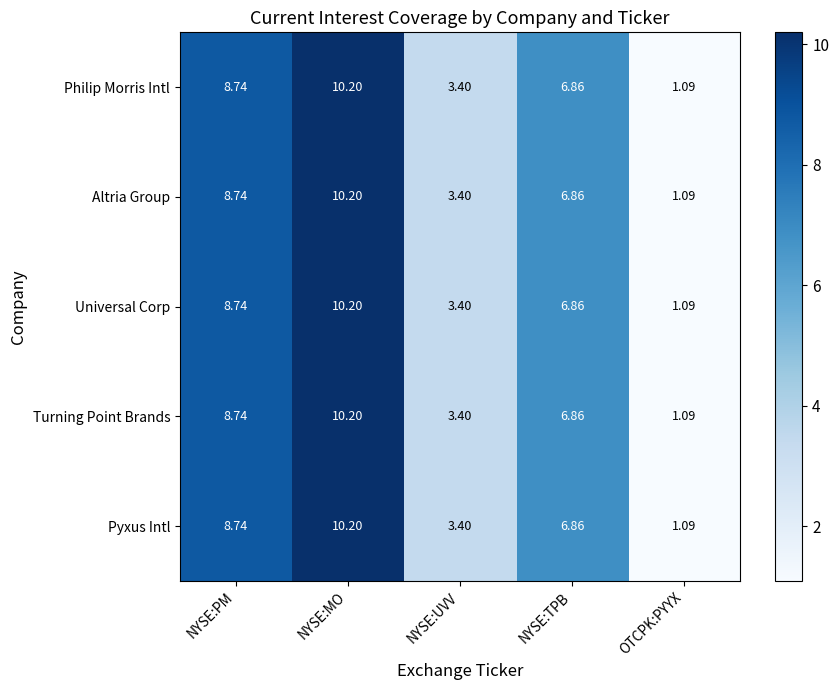

How many data points does each series have?

5